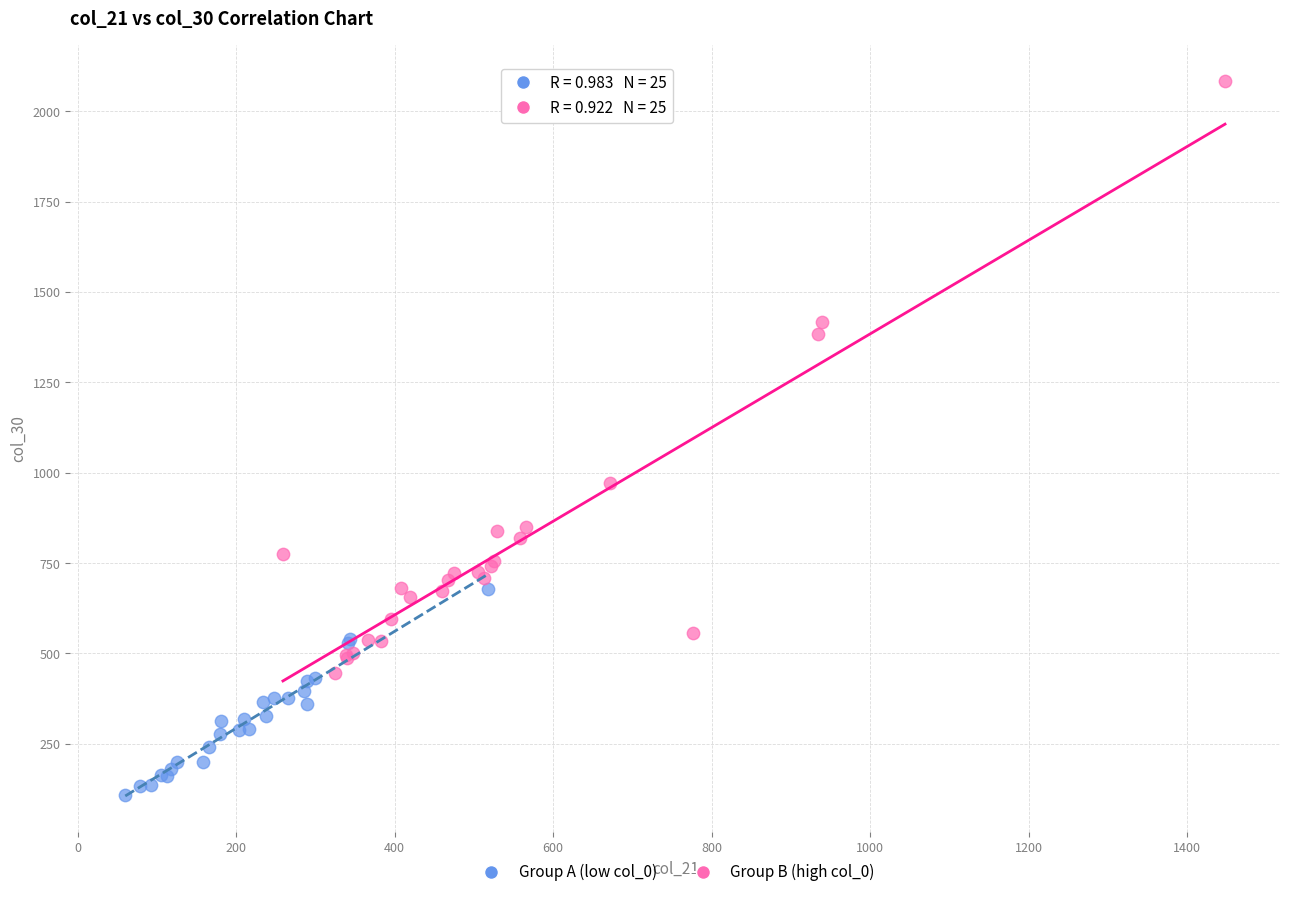

Which series contains the lowest Y value?

Group A (low col_0)